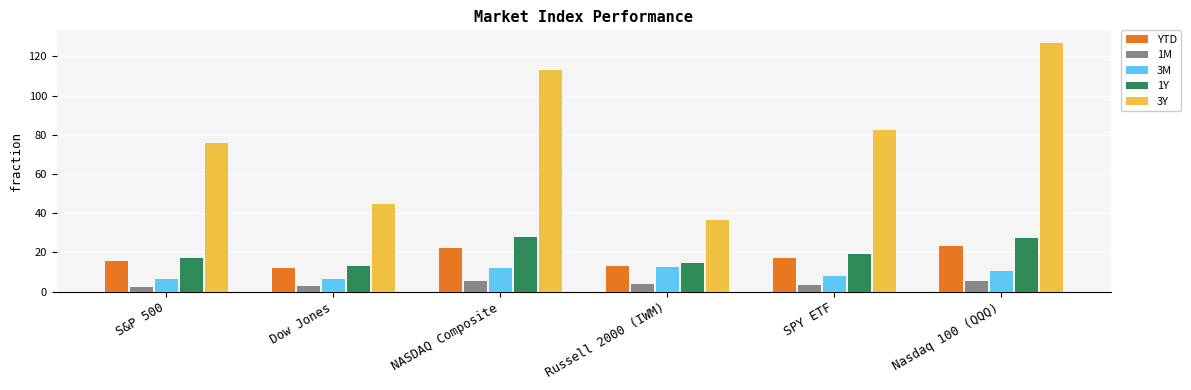

Is the value of 3M at Nasdaq 100 (QQQ) greater than the value of 3Y at S&P 500?

No